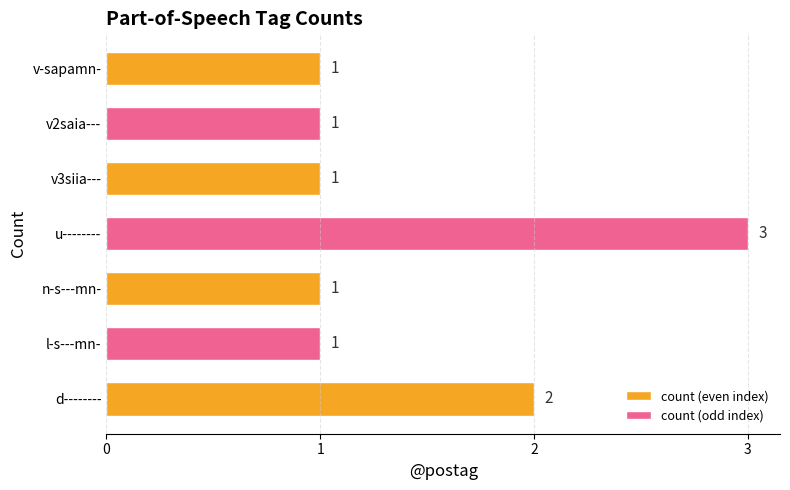

What is the sum of the values at v3siia--- and u--------?

4